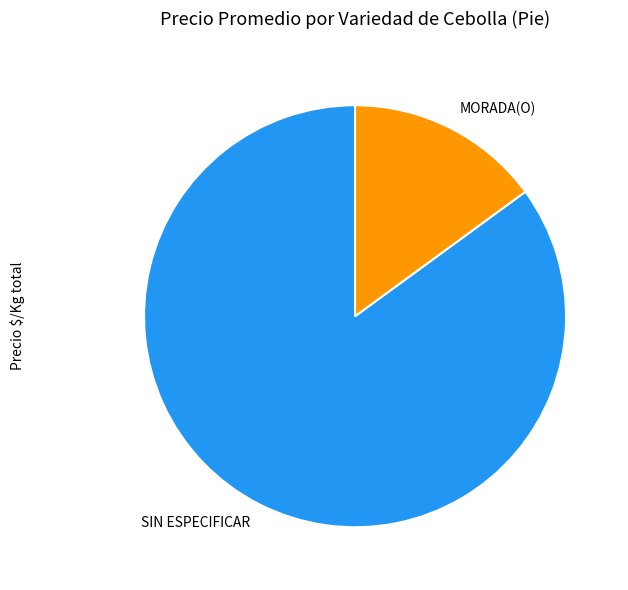

Is there any slice that represents more than half of the pie?

Yes